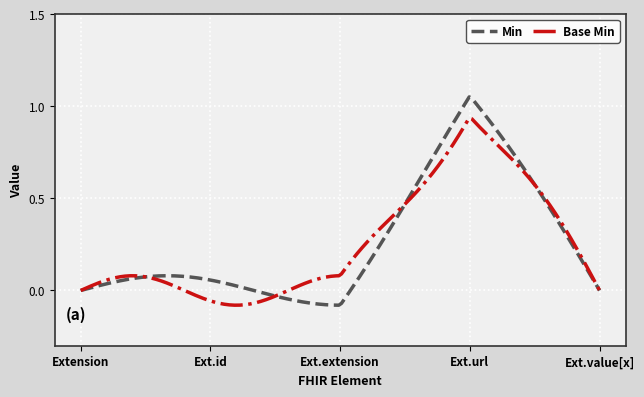

True or false: Base Min and Min intersect in this chart.

True